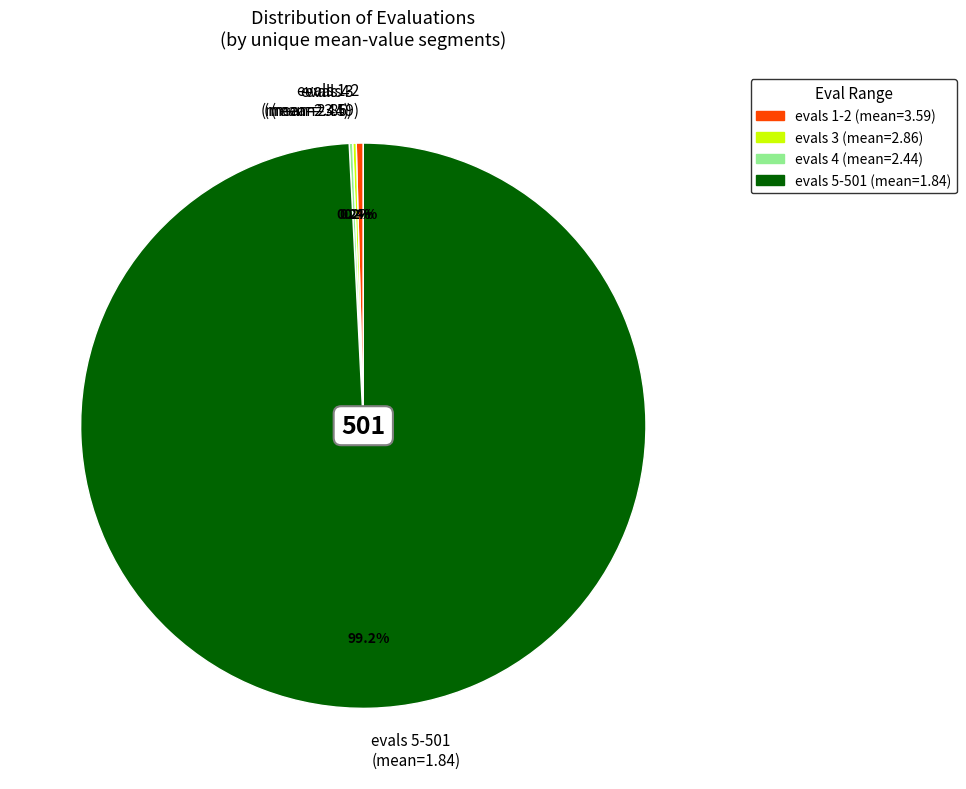

Which category has the biggest portion of the pie?

evals 5-501 (mean=1.84)